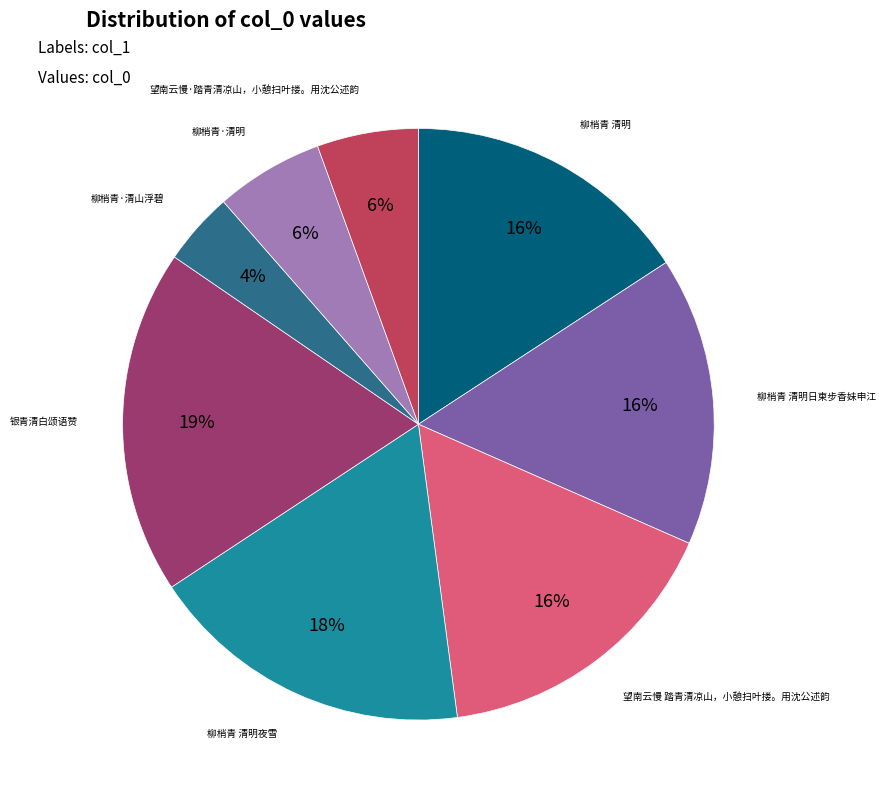

Is there any slice that represents more than half of the pie?

No